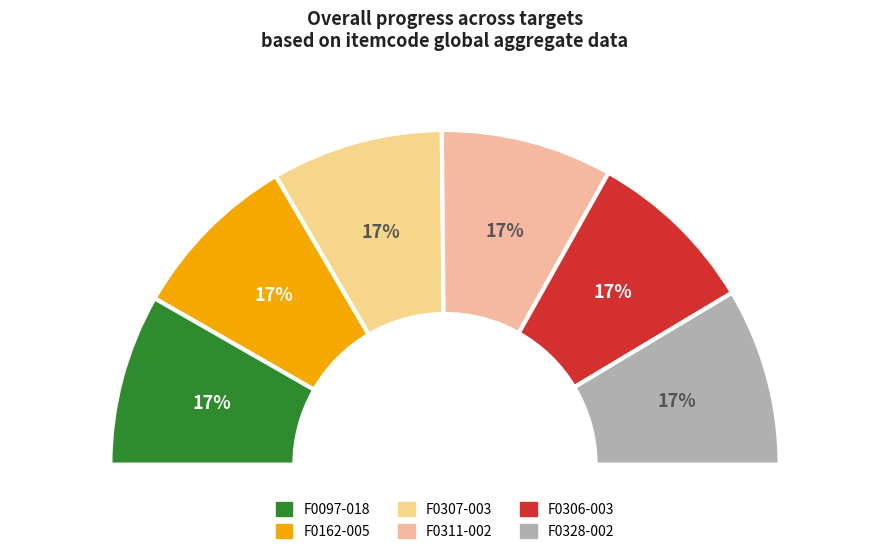

To the nearest percent, what is the average slice percentage?

17%